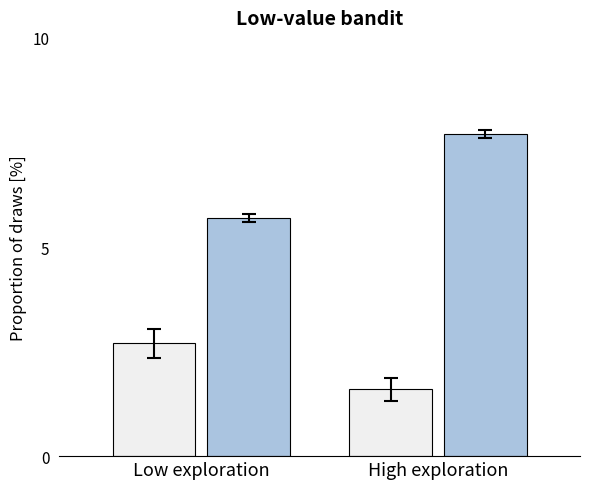

What is the total value across all series at High exploration?

9.3